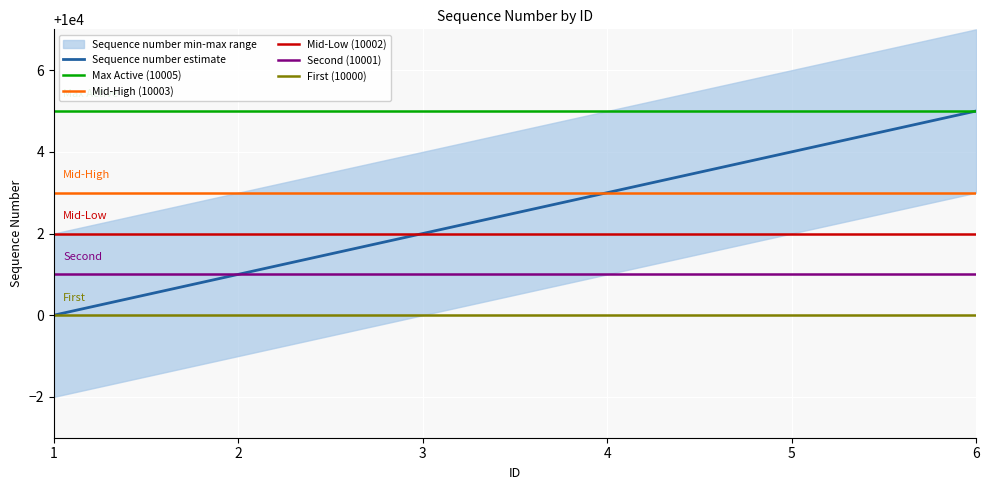

What value does the data have at 3?

10002